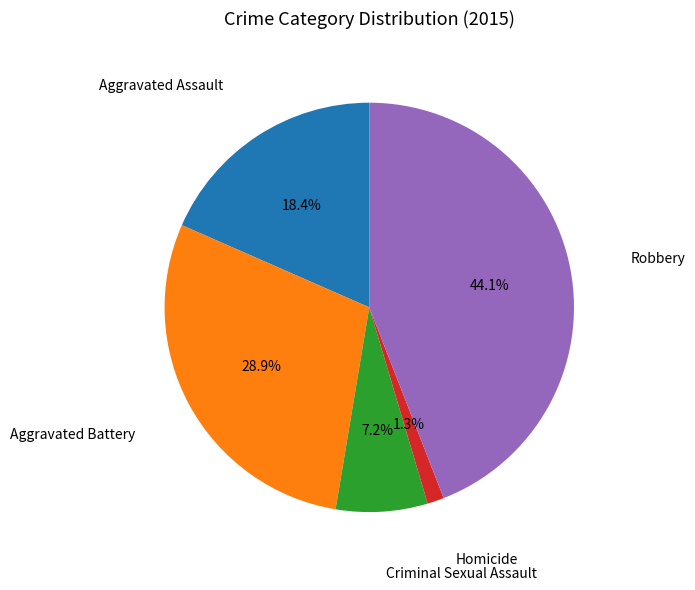

What percentage is the Homicide slice, to the nearest percent?

1%